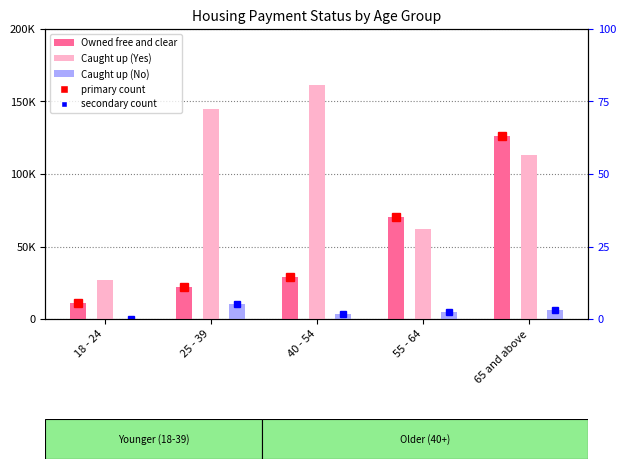

Is the value of Caught up (No) at 40 - 54 greater than the value of Caught up (Yes) at 55 - 64?

No